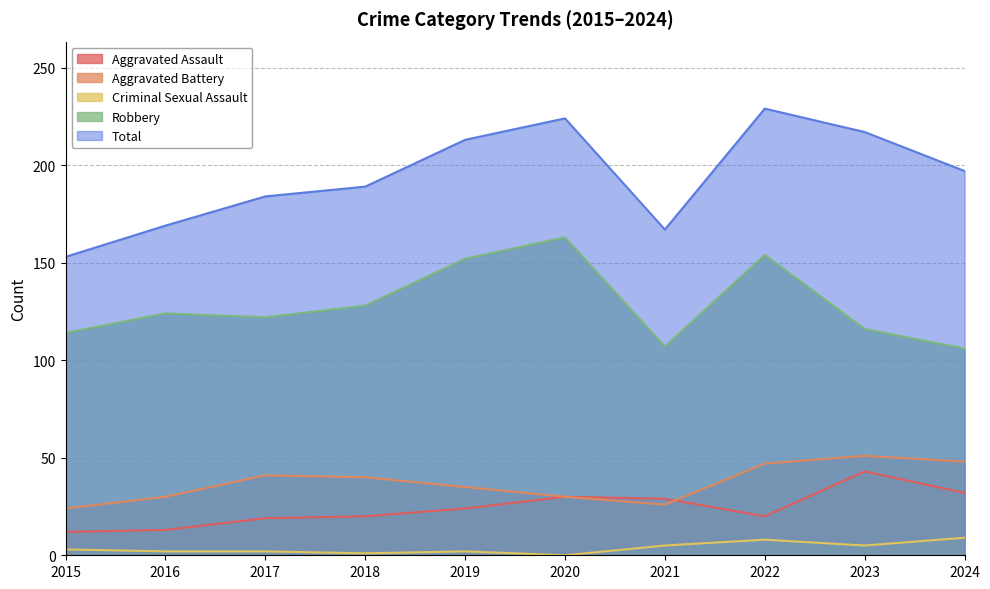

What is the total value across all series at 2019?

426